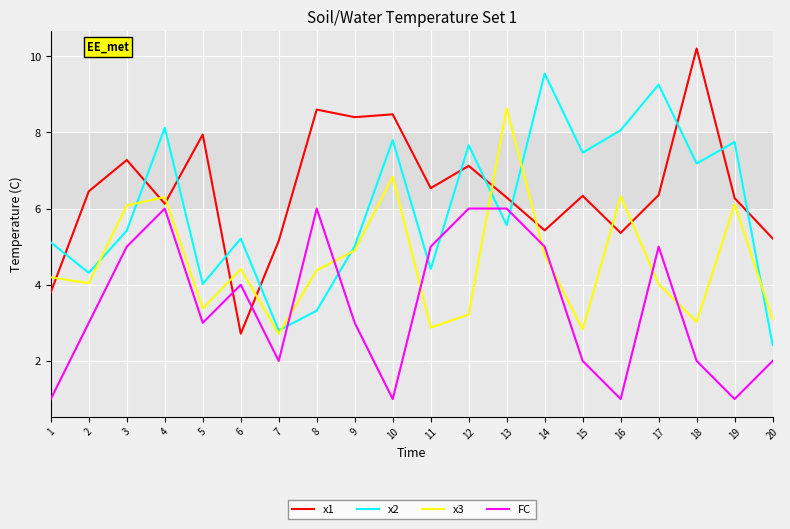

Does the chart have visible grid lines?

Yes